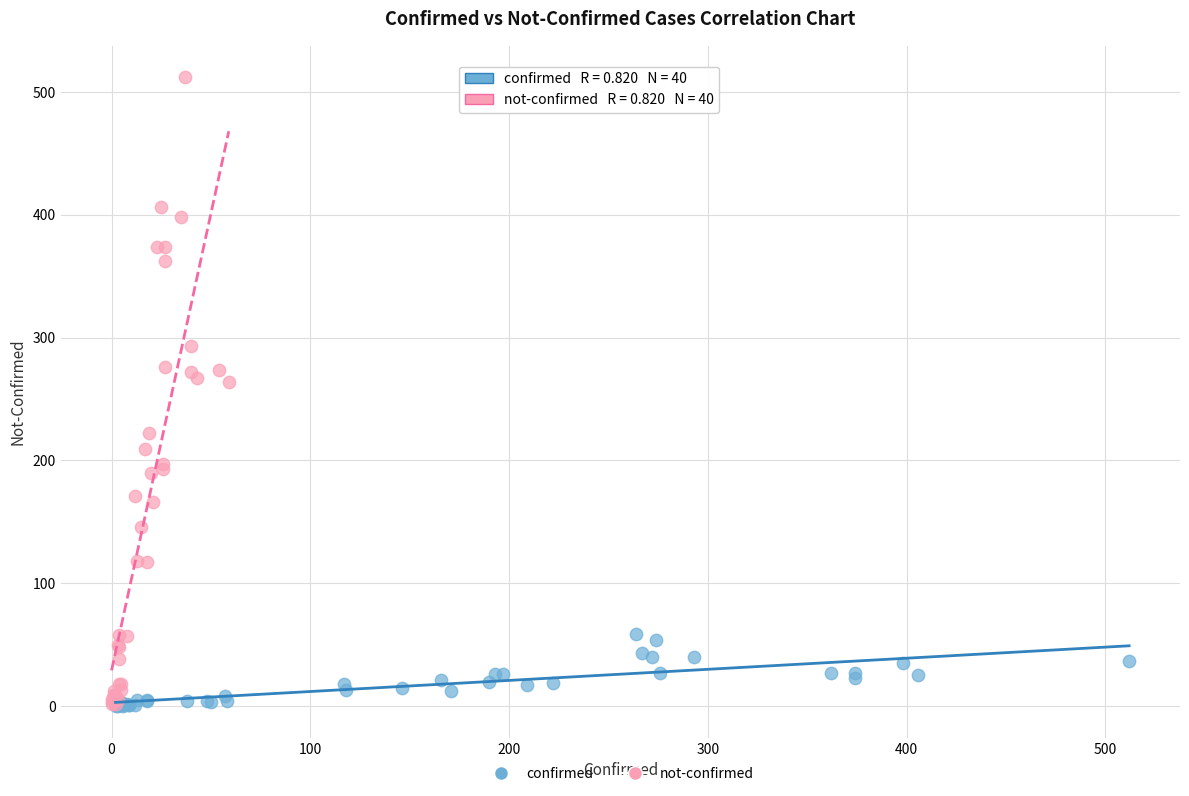

Which series has the largest Y range (max minus min)?

not-confirmed